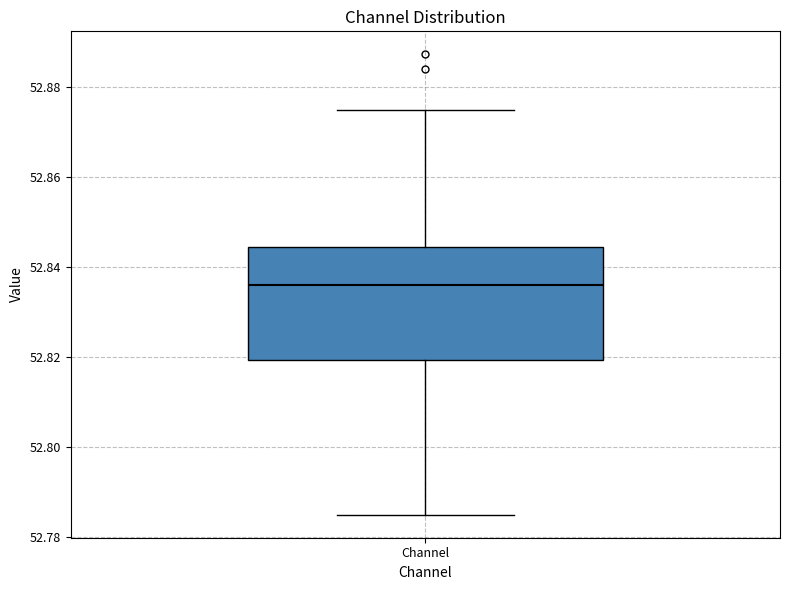

Read this box plot against the y-axis: the position of the median line, the range covered by the box, and the ends of both whiskers. The values are not printed on the chart, so give them approximately, as read against the axis.

median 52.836, box 52.820 to 52.844, whiskers 52.784 to 52.874